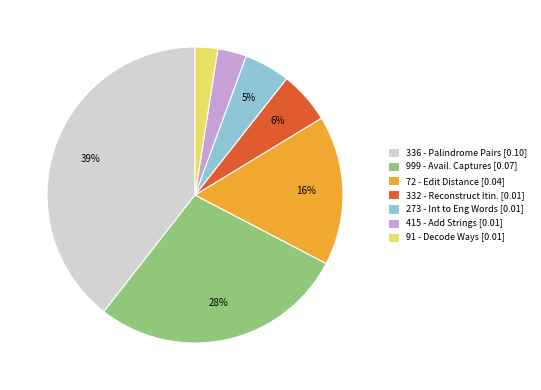

To the nearest percent, what is the average slice percentage?

14%